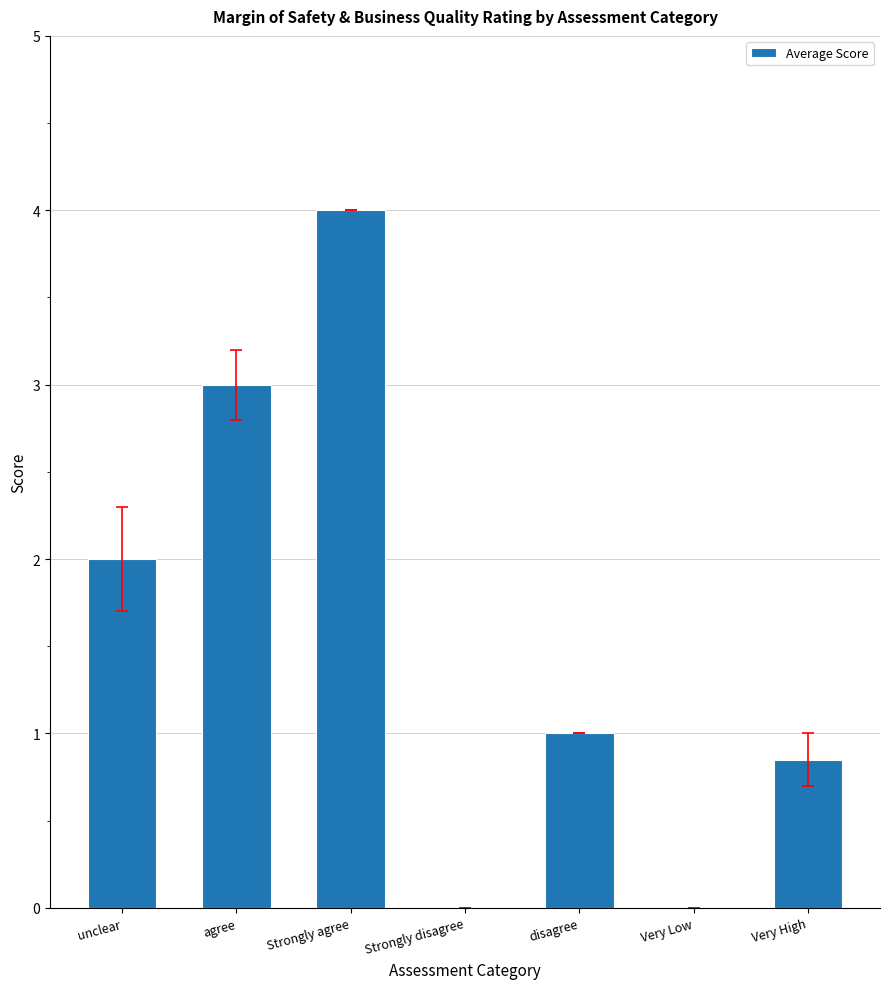

What is the greatest value displayed?

4.0